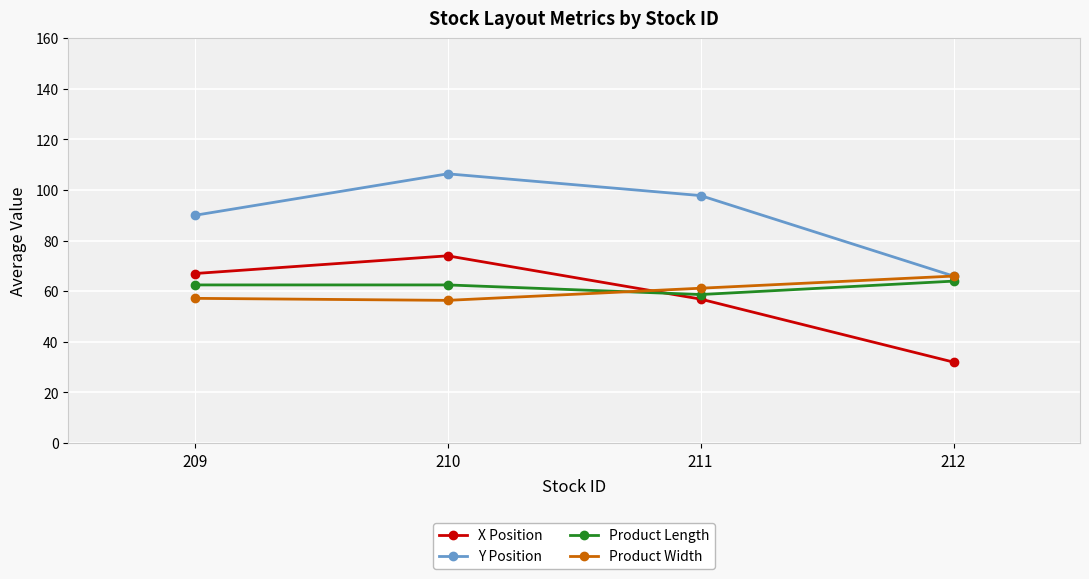

What are all the series names shown in the legend?

X Position, Y Position, Product Length, Product Width